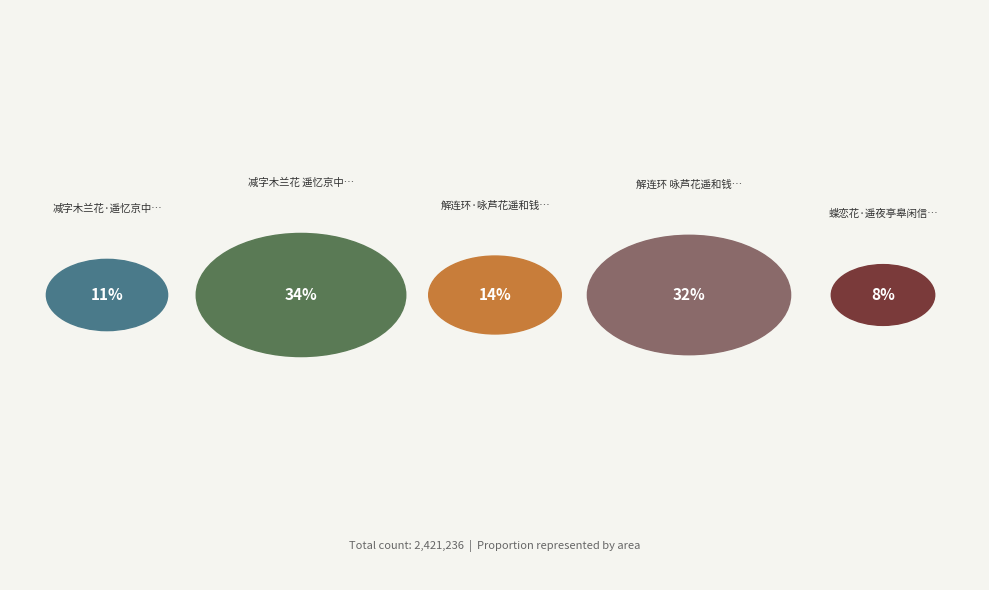

What percentage is NOT represented by 蝶恋花·遥夜亭皋闲信步?

91.7%